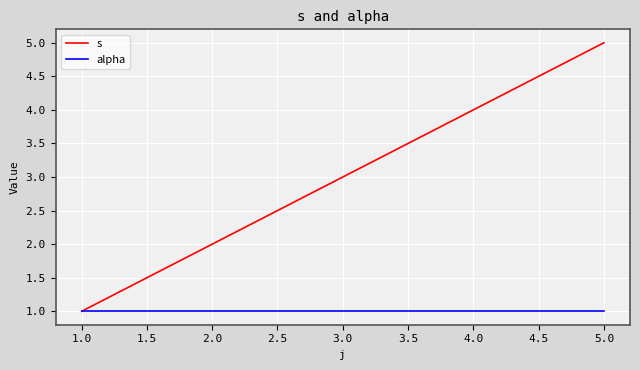

What is the highest value of the alpha series?

1